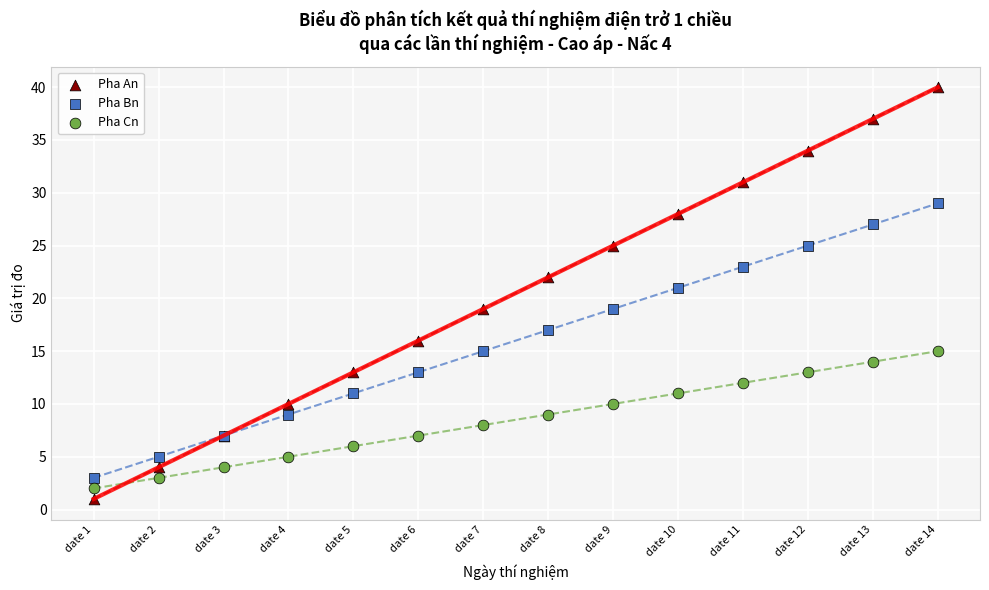

Which series has the widest spread of Y values?

Pha An